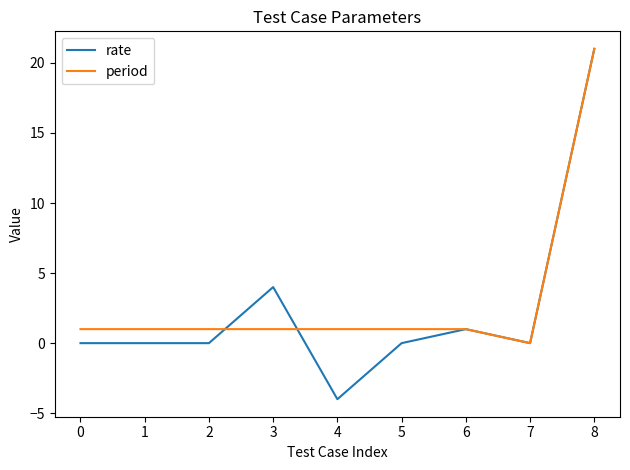

At 4, list the series in order from largest to smallest.

period, rate